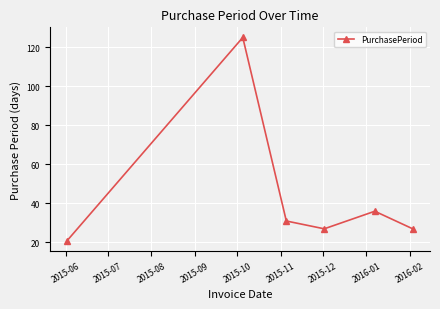

What is the value of the 4th point from the left?

27